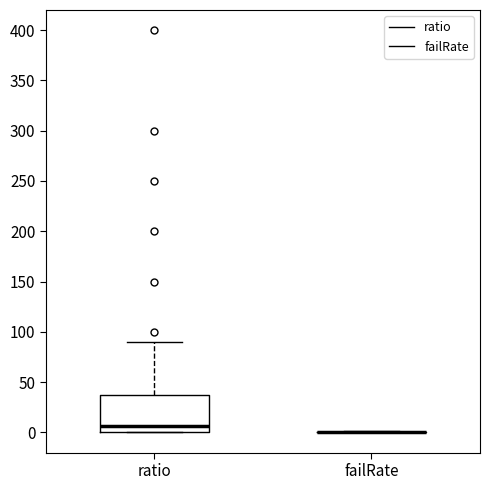

Reading left to right, read every box against the y-axis: the position of its median line, the range the box covers, and the ends of its whiskers. The values are not printed on the chart, so give them approximately, as read against the axis.

ratio: median 5, box 0 to 40, whiskers 0 to 90
failRate: box collapsed to a line at 0, whiskers 0 to 0